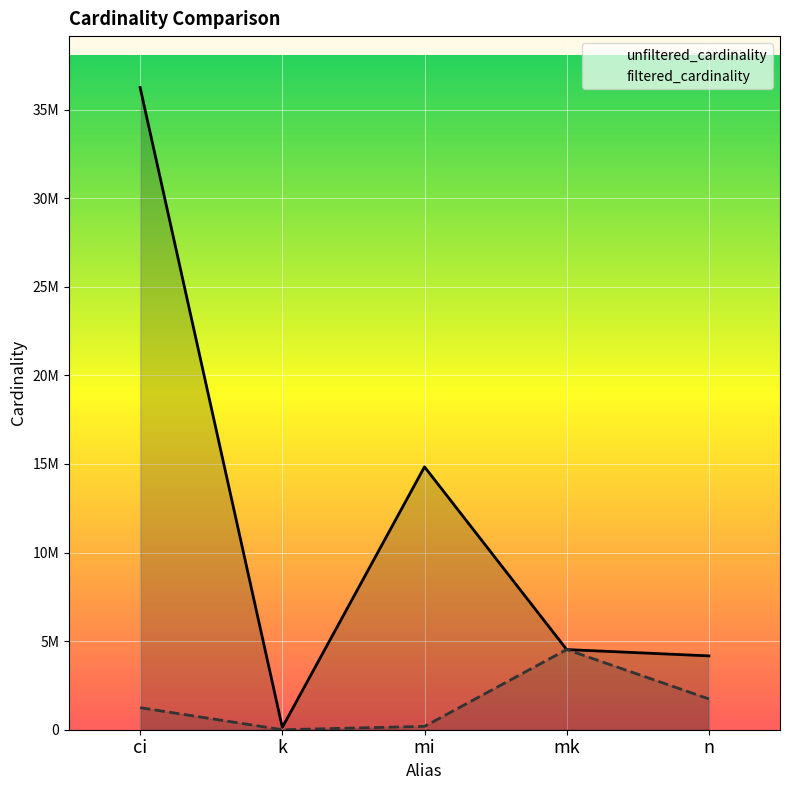

Between mi and mk, which series saw the biggest shift?

unfiltered_cardinality